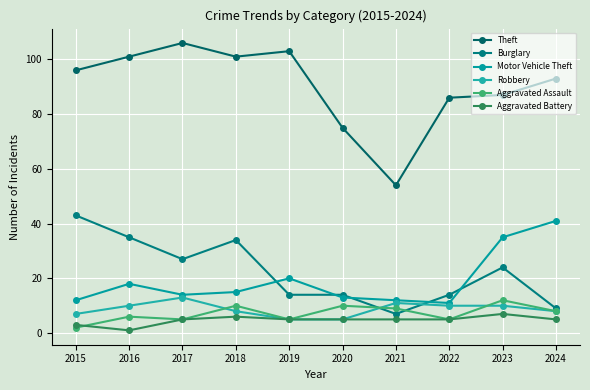

What is the sum of the Theft values at 2022 and 2020?

161